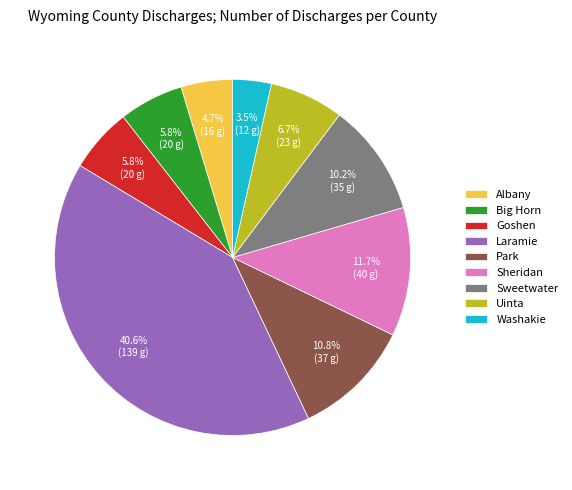

Which slice is the largest?

Laramie